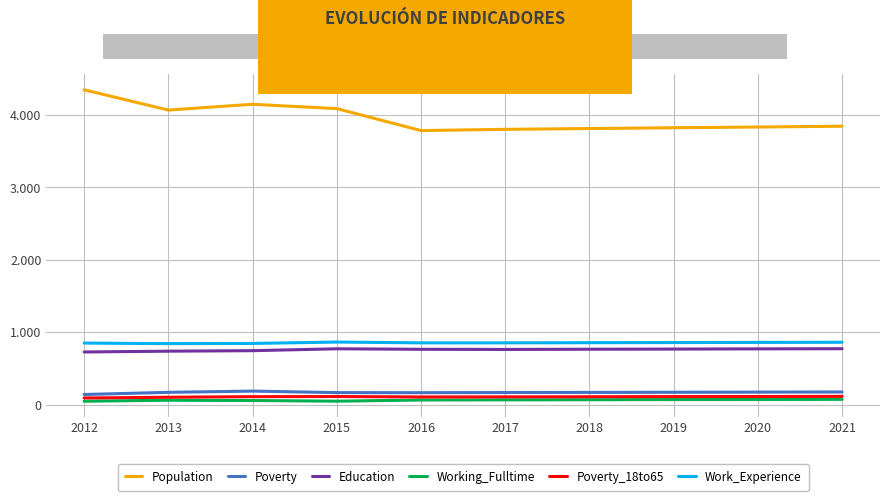

Is this an area chart (filled region under the line)?

No